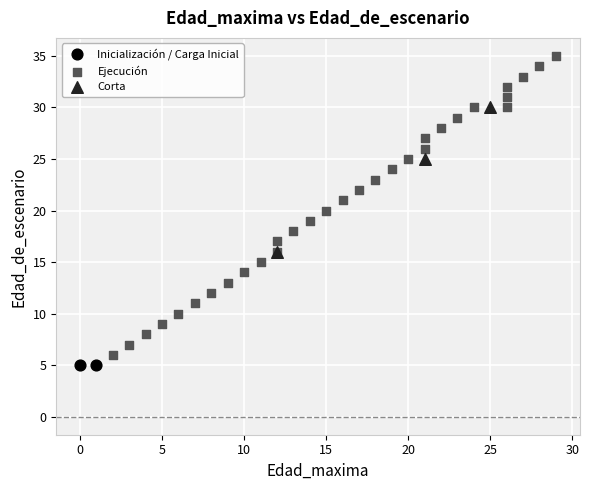

Which series reaches the maximum Y coordinate?

Ejecución